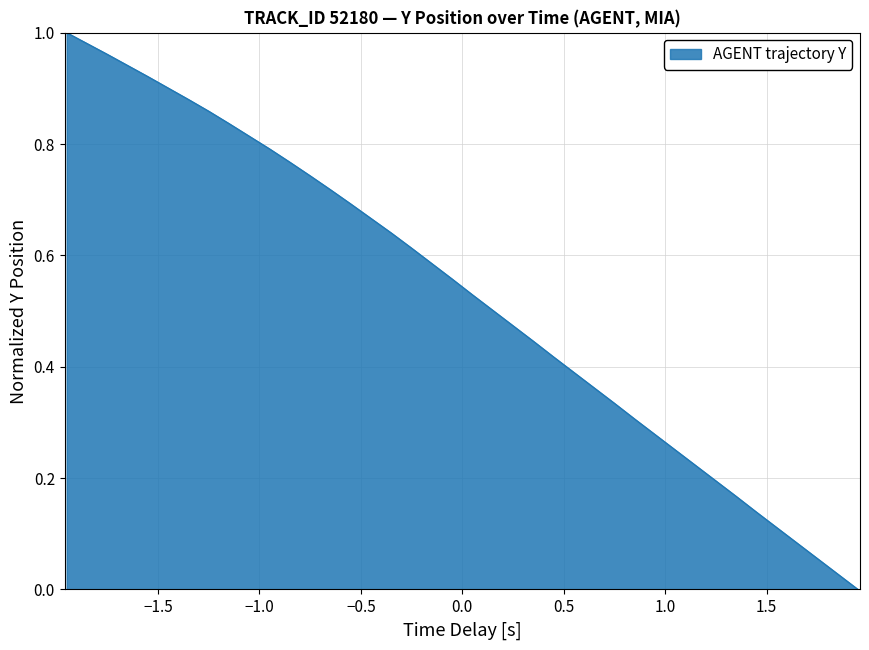

Does the chart have visible grid lines?

Yes